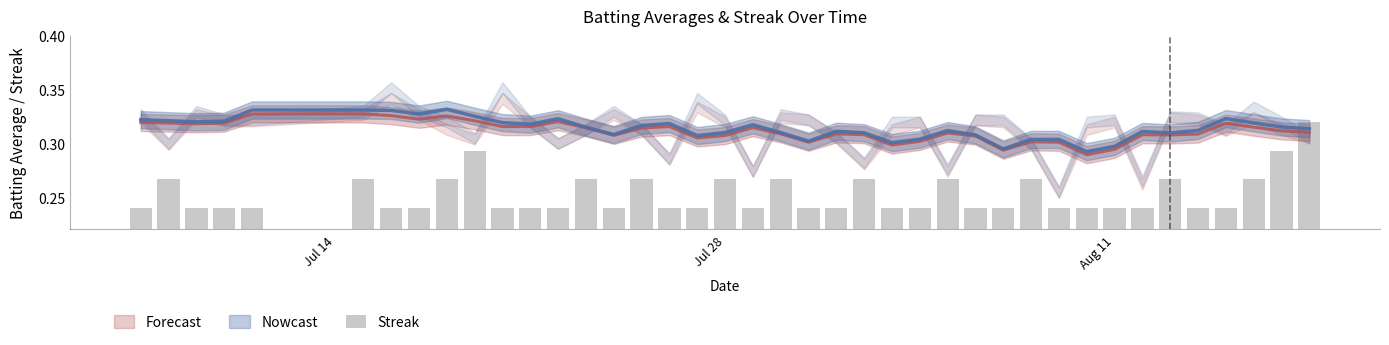

Does the chart contain stacked bars?

No